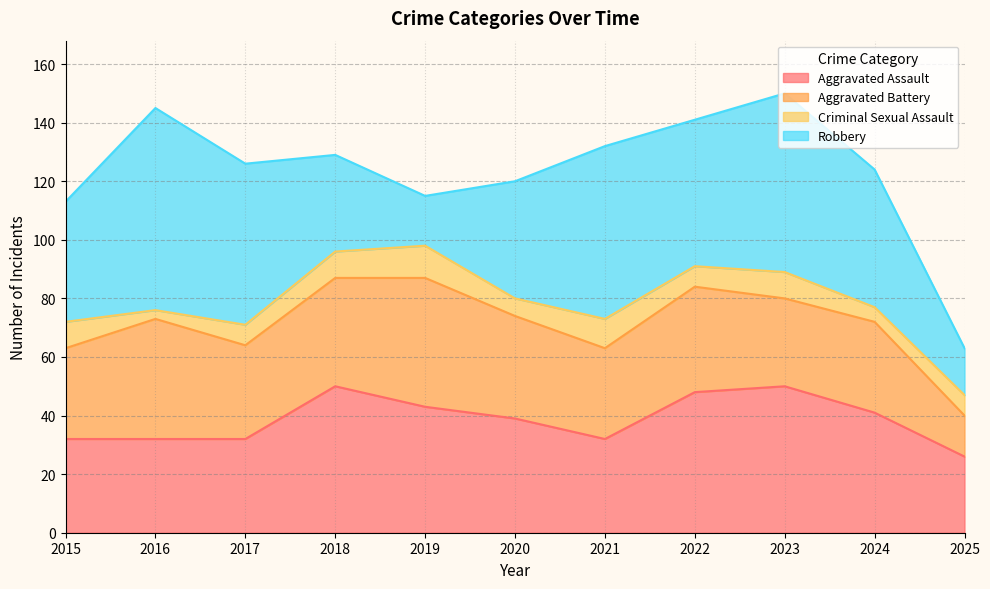

What are all the series names shown in the legend?

Aggravated Assault, Aggravated Battery, Criminal Sexual Assault, Robbery